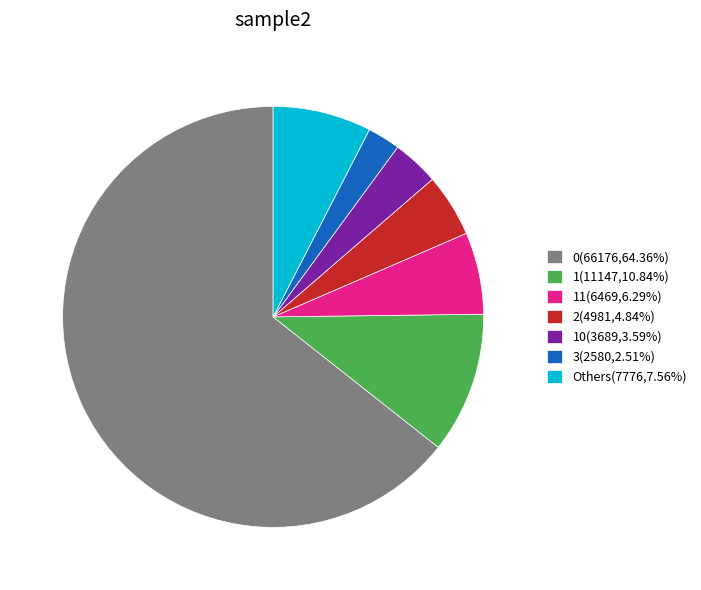

Is the sum of Others(7776,7.56%) and 11(6469,6.29%) greater than half?

No